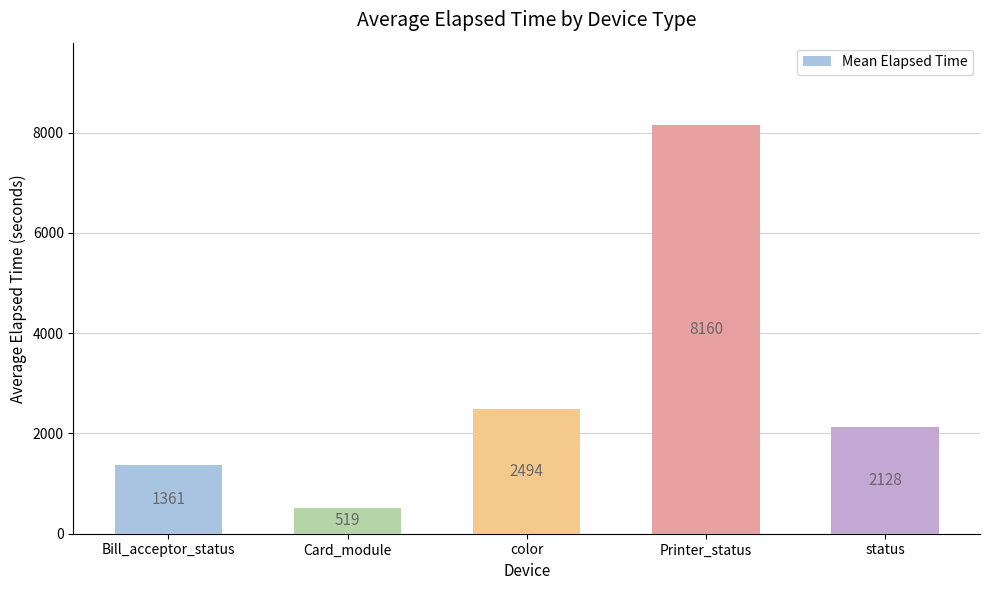

What is the minimum value shown in the chart?

519